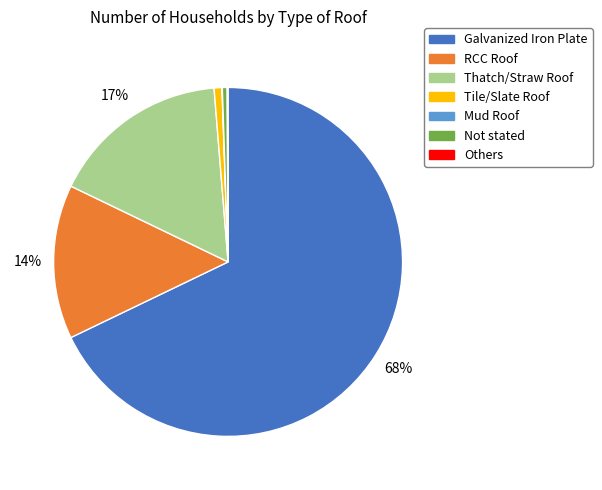

Between RCC Roof and Not stated, which is larger?

RCC Roof